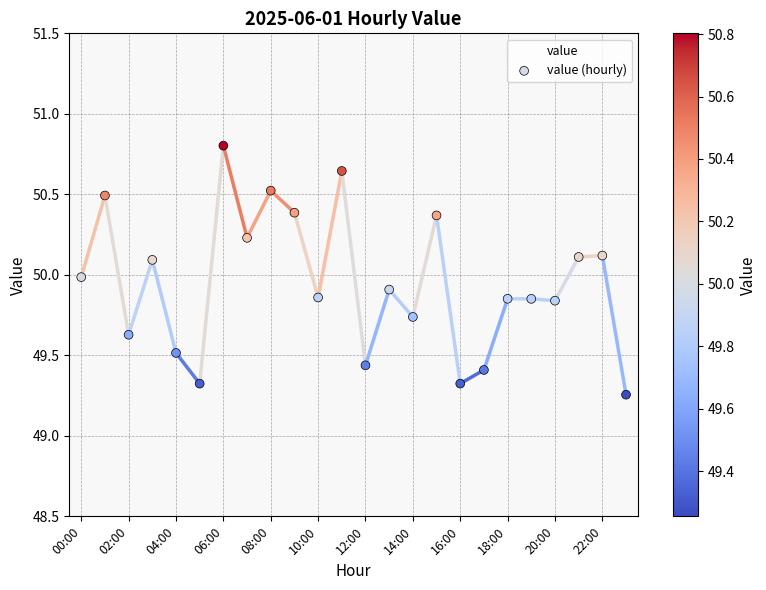

What is the difference between the maximum and minimum values?

1.5